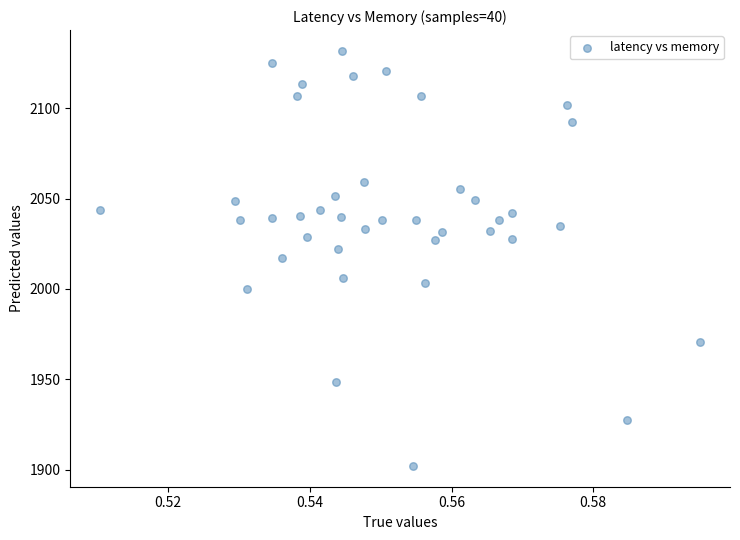

What is the range of Y values (max minus min)?

229.7